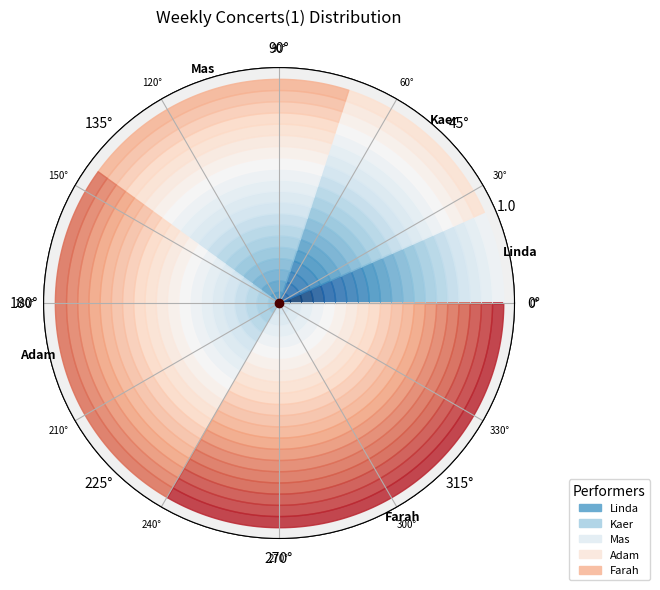

To the nearest percent, what is the combined percentage of Adam and Linda?

33%